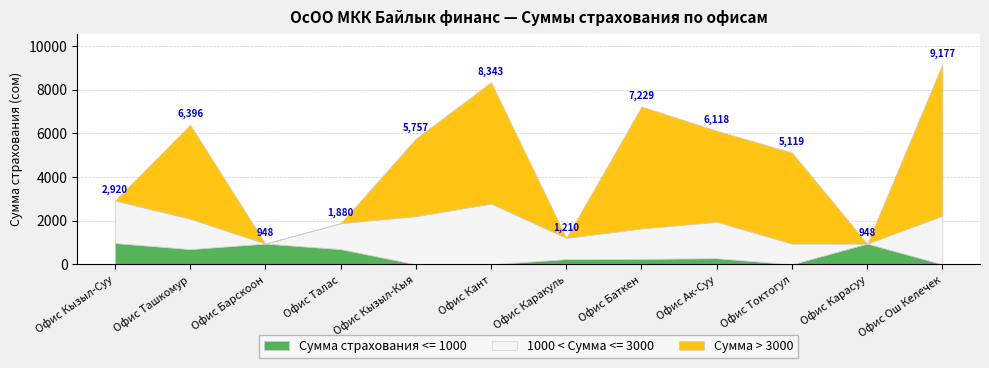

How many distinct data groups are displayed?

3